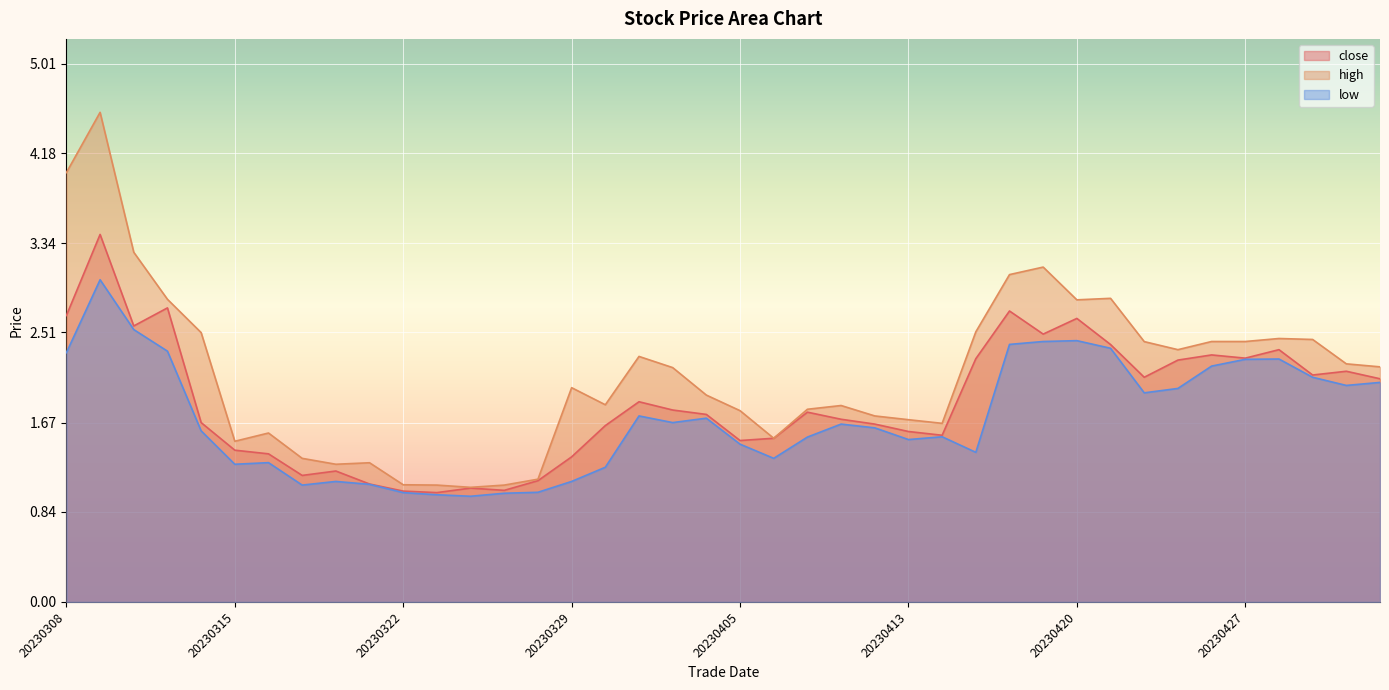

Is it true that close equals 1.7 at 20230412?

True